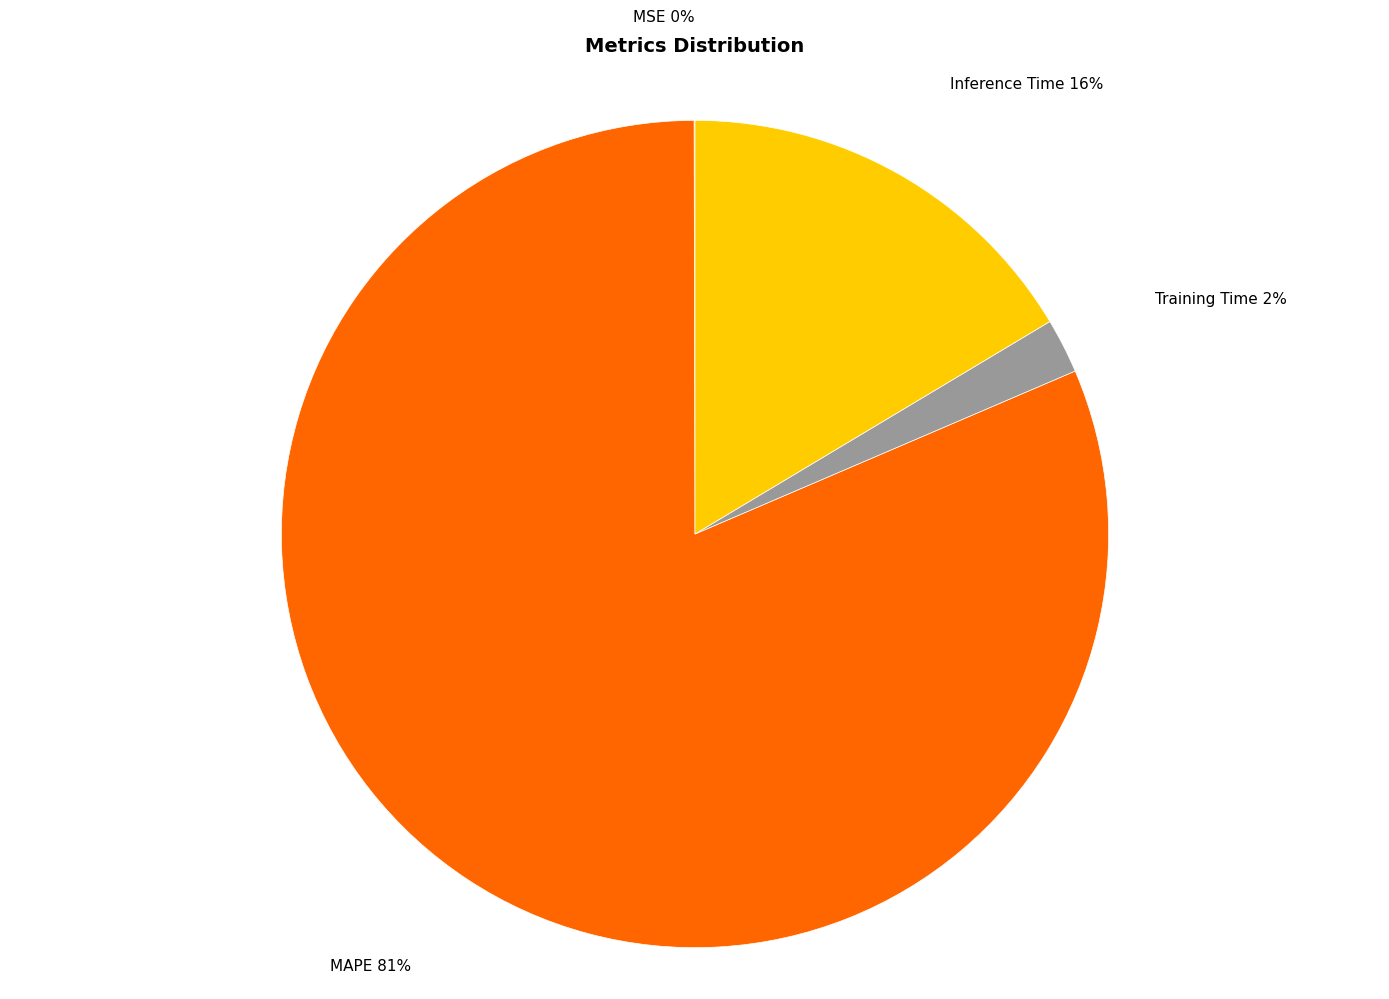

Which category has the biggest portion of the pie?

MAPE